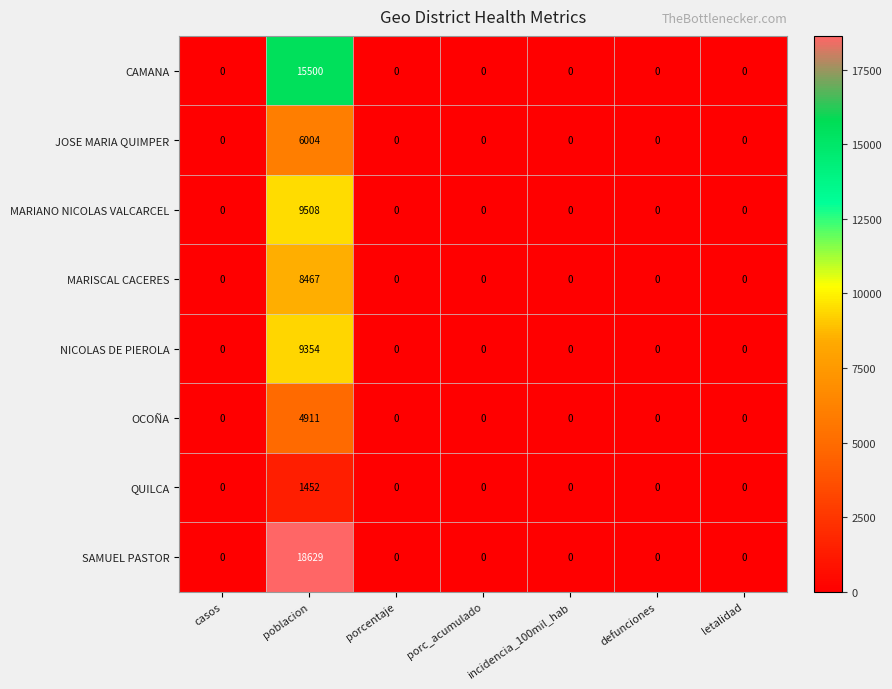

Which series has the largest total across all categories?

SAMUEL PASTOR